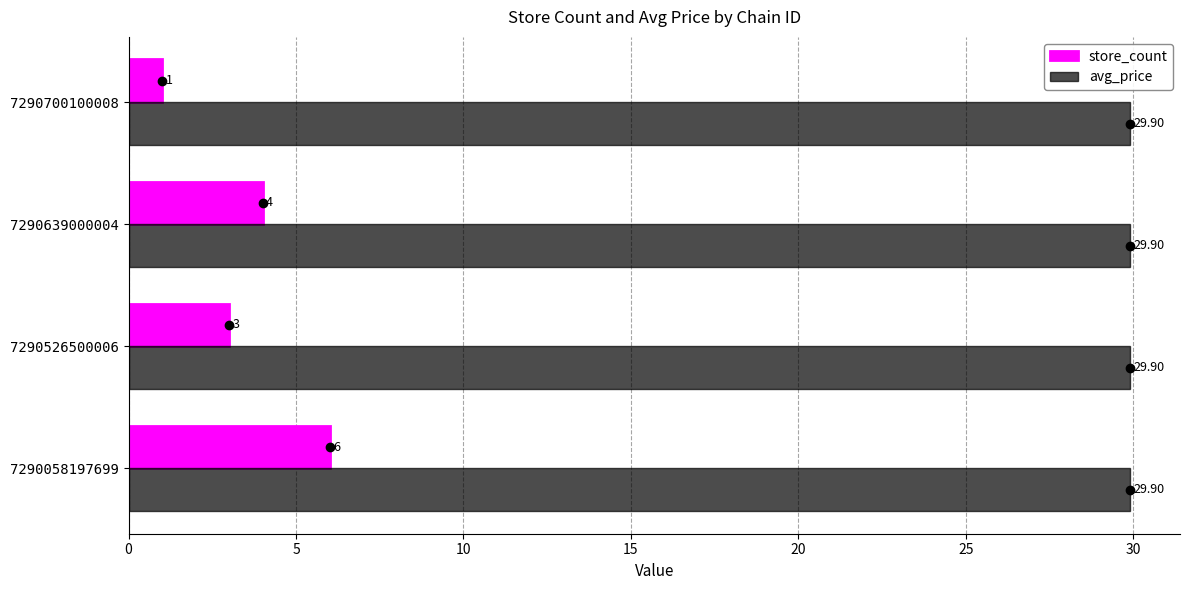

At 7290526500006, list the series in order from smallest to largest.

store_count, avg_price